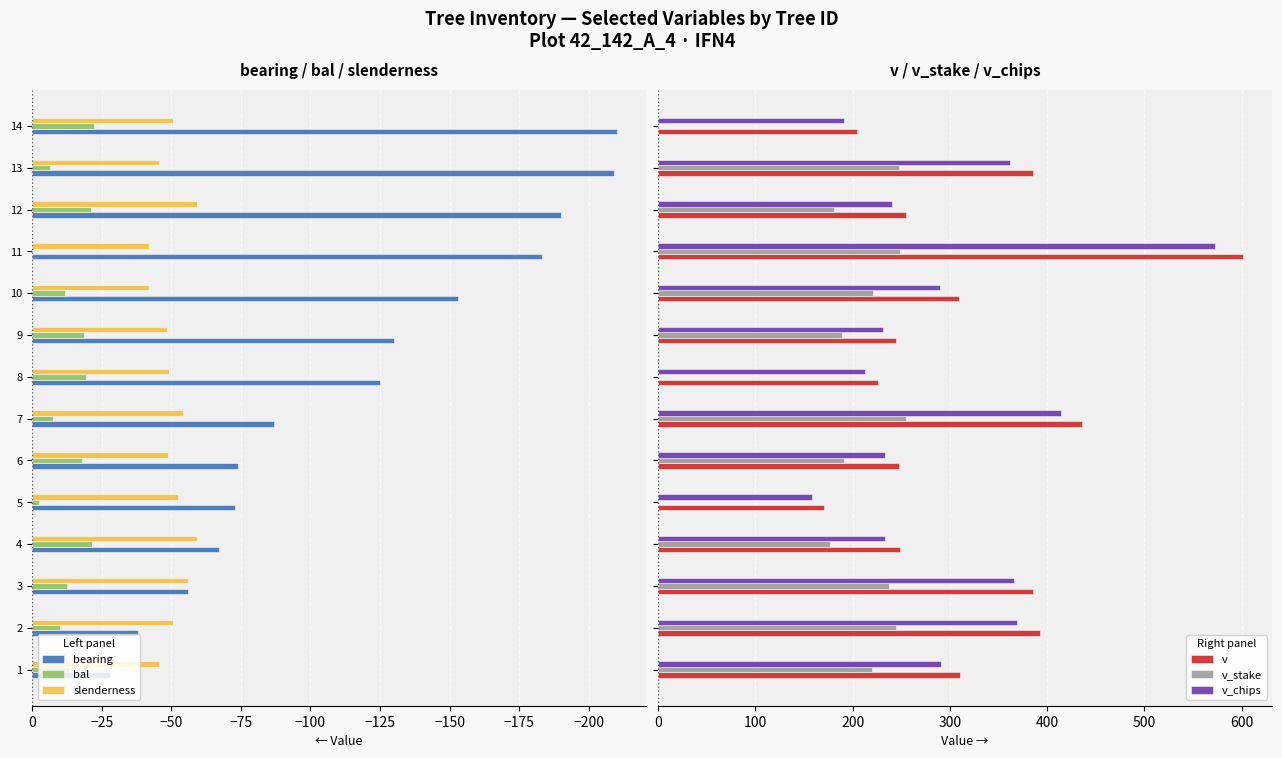

True or false: slenderness has a value of -50.7 at 2.

True